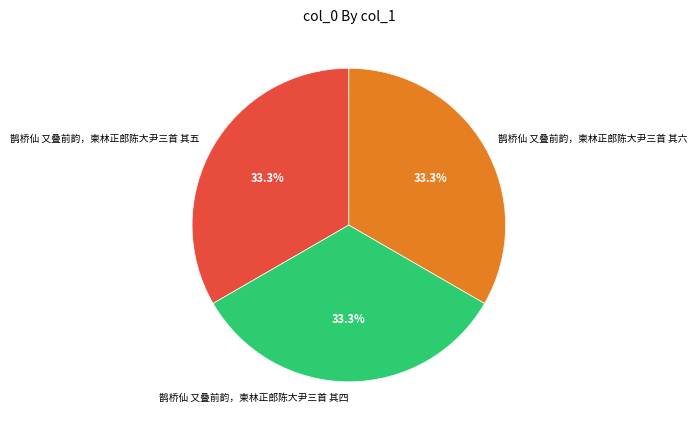

Do 鹊桥仙 又叠前韵，柬林正郎陈大尹三首 其五 and 鹊桥仙 又叠前韵，柬林正郎陈大尹三首 其四 together represent more than half of the pie?

Yes